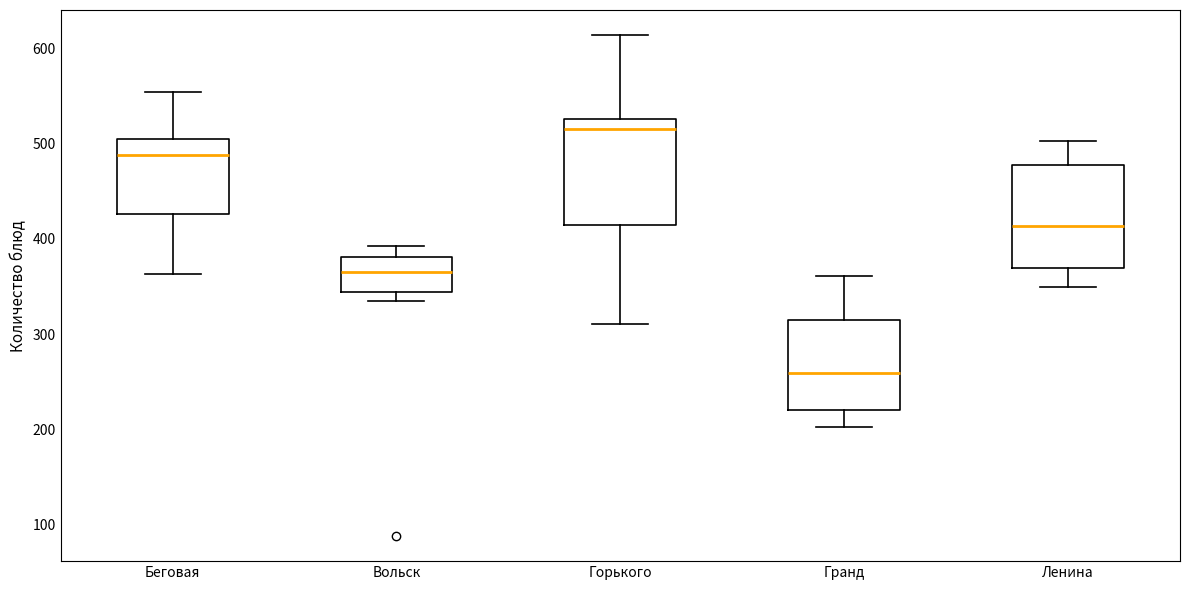

Where is the upper edge of the box for Ленина on the y-axis? The values are not printed on the chart, so give them approximately, as read against the axis.

480